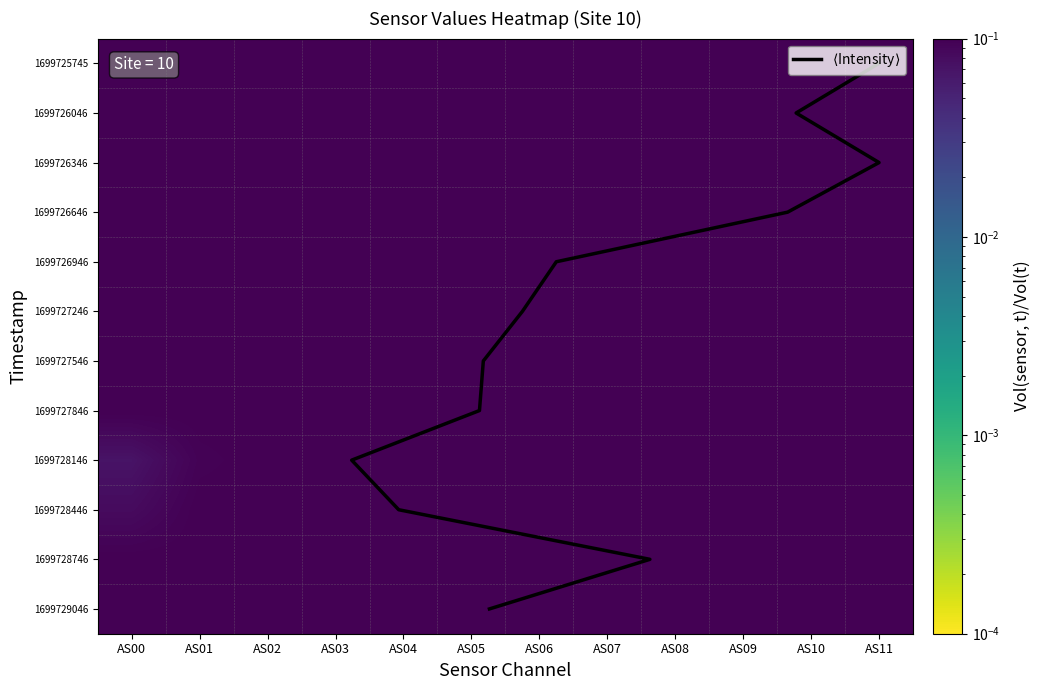

Which series has the largest total across all categories?

$\langle$Intensity$\rangle$